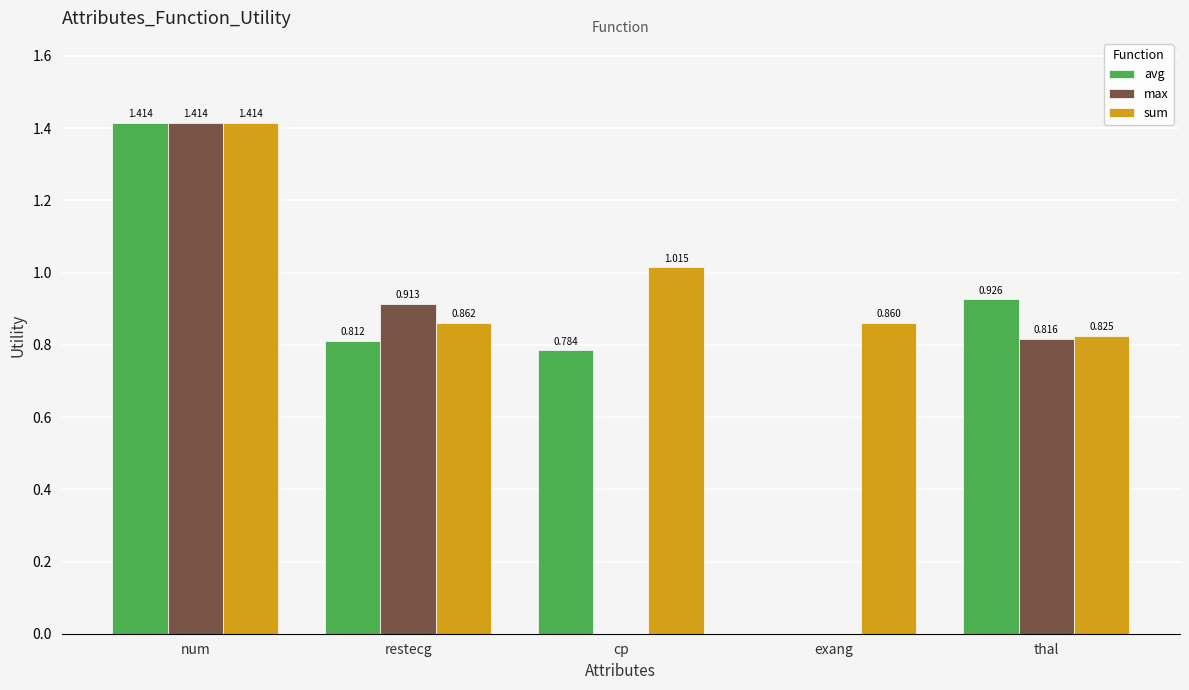

True or false: sum has a value of 0.2 at thal.

False